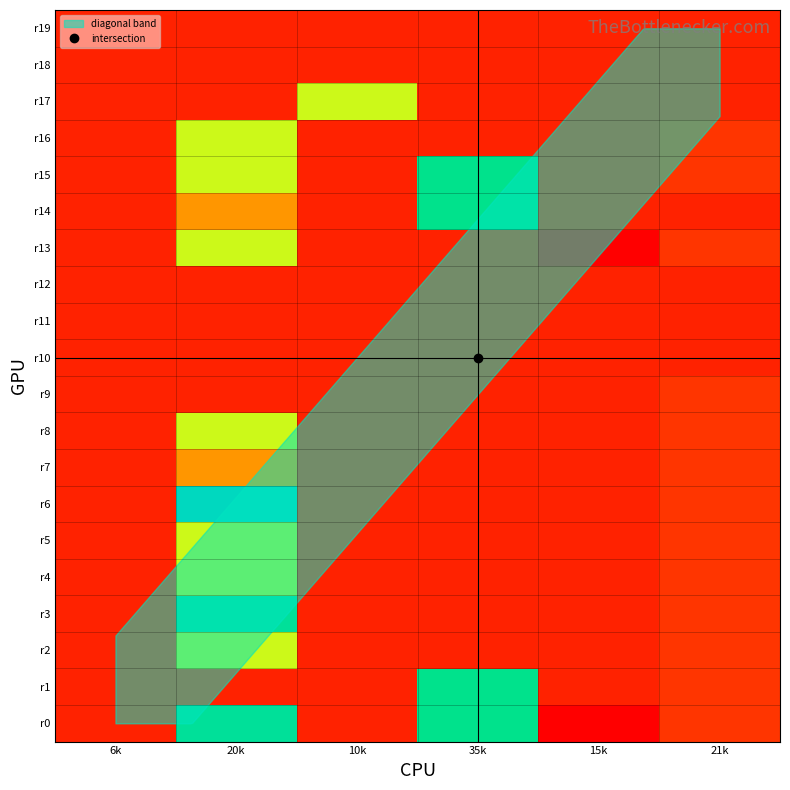

Rank the series at 21k from lowest to highest value.

r10, r11, r12, r14, r17, r18, r19, r0, r1, r2, r3, r4, r5, r6, r7, r8, r9, r13, r15, r16